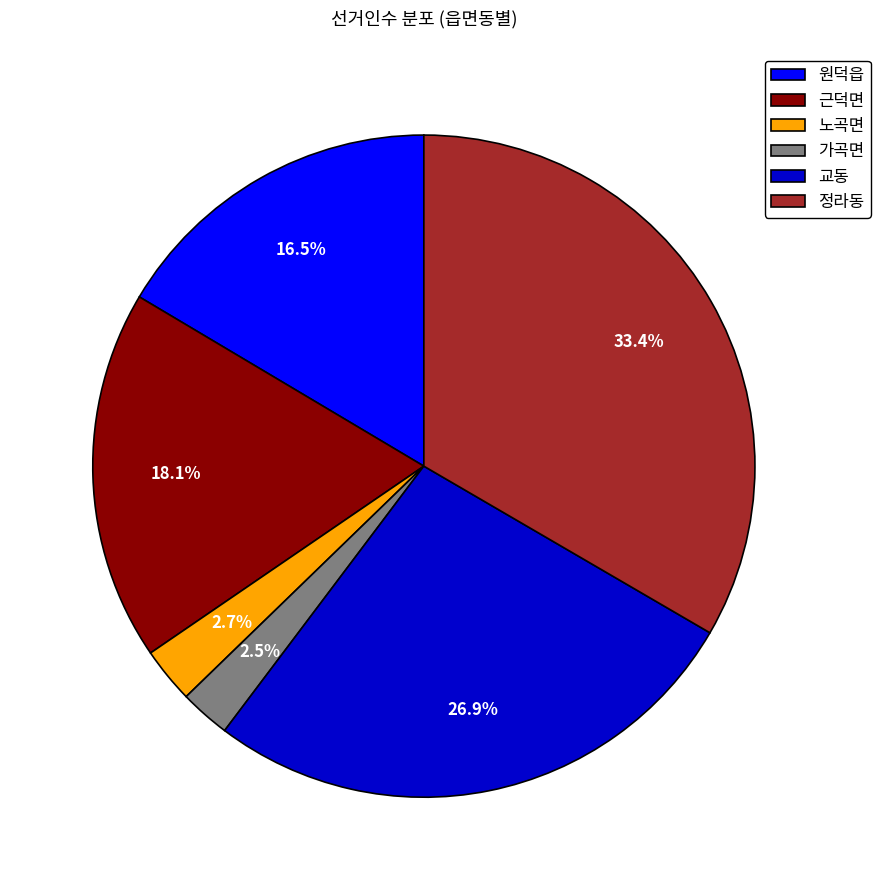

What percentage is NOT represented by 근덕면?

81.9%